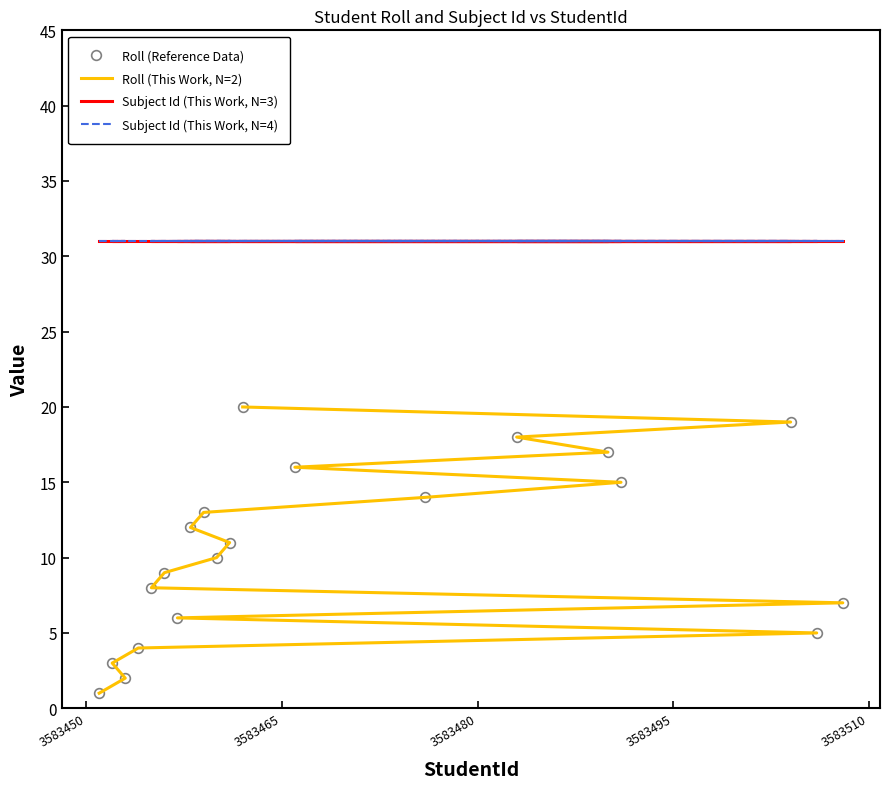

Reading left to right, list all the values displayed in this chart.

Roll (Reference Data): 1	2	3	4	5	6	7	8	9	10	11	12	13	14	15	16	17	18	19	20
Roll (This Work, N=2): 1	2	3	4	5	6	7	8	9	10	11	12	13	14	15	16	17	18	19	20
Subject Id (This Work, N=3): 31	31	31	31	31	31	31	31	31	31	31	31	31	31	31	31	31	31	31	31
Subject Id (This Work, N=4): 31	31	31	31	31	31	31	31	31	31	31	31	31	31	31	31	31	31	31	31